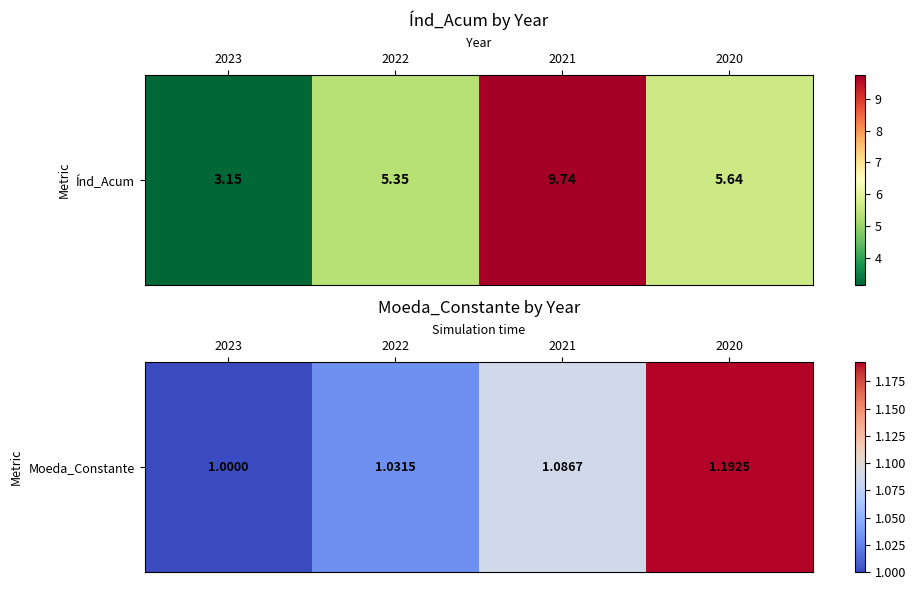

At which label is the value closest to 1?

2023